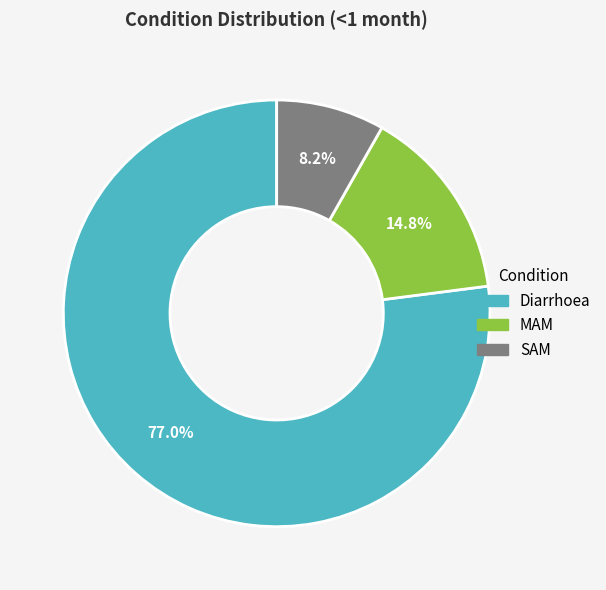

How many segments does this pie chart have?

3